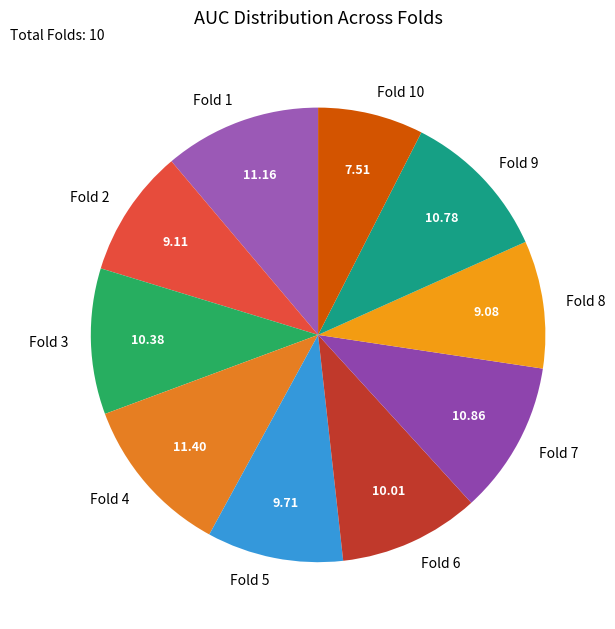

What is the smallest slice in the pie chart?

Fold 10